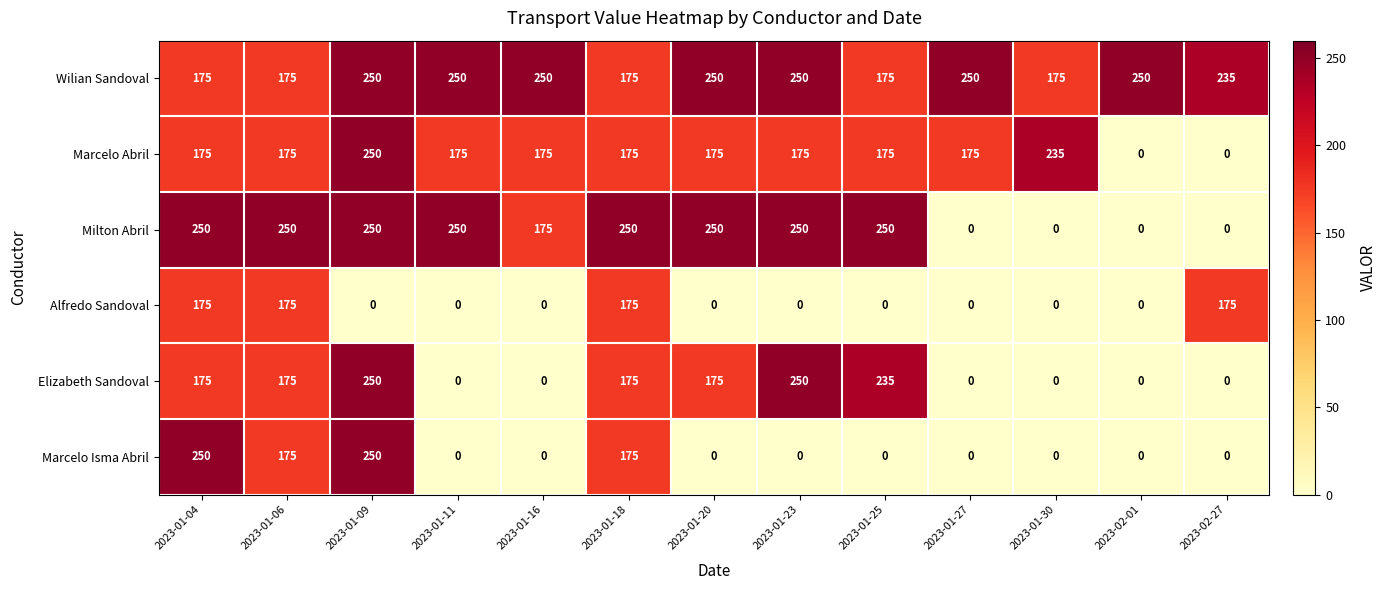

What is the greatest value displayed?

250